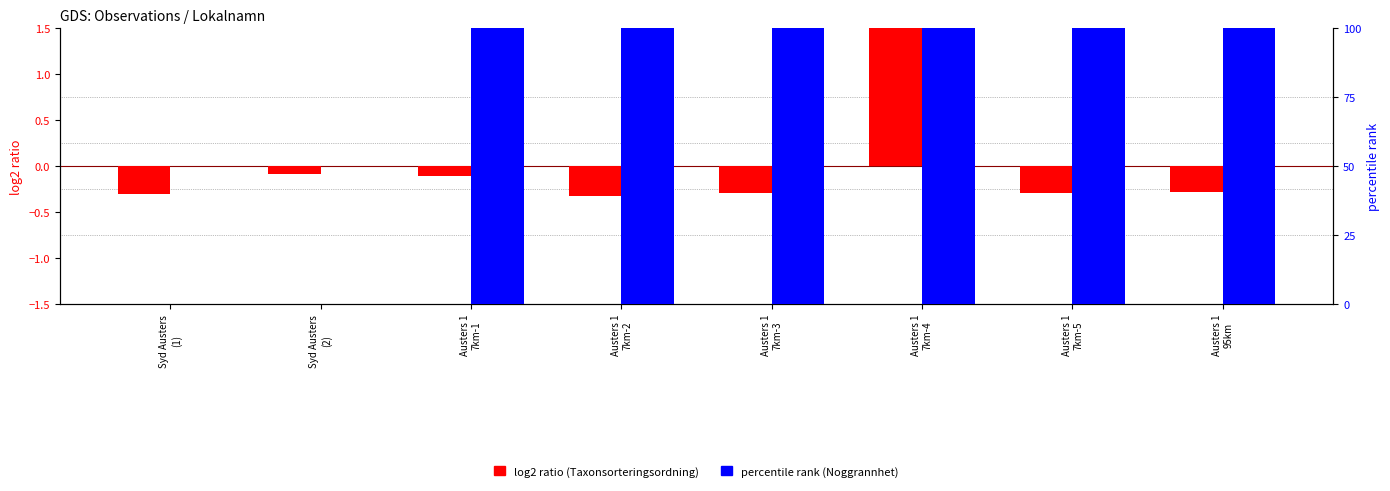

At how many categories does at least one series exceed 78?

6